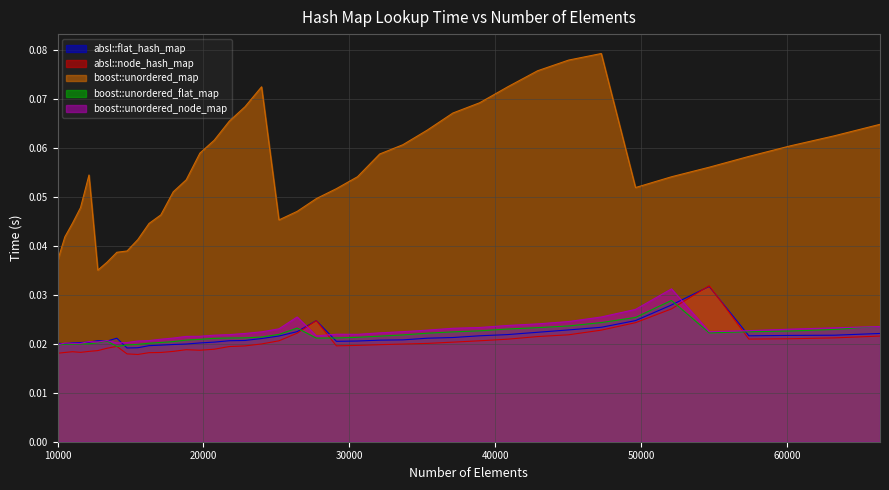

Which category has the highest value across all series?

47258